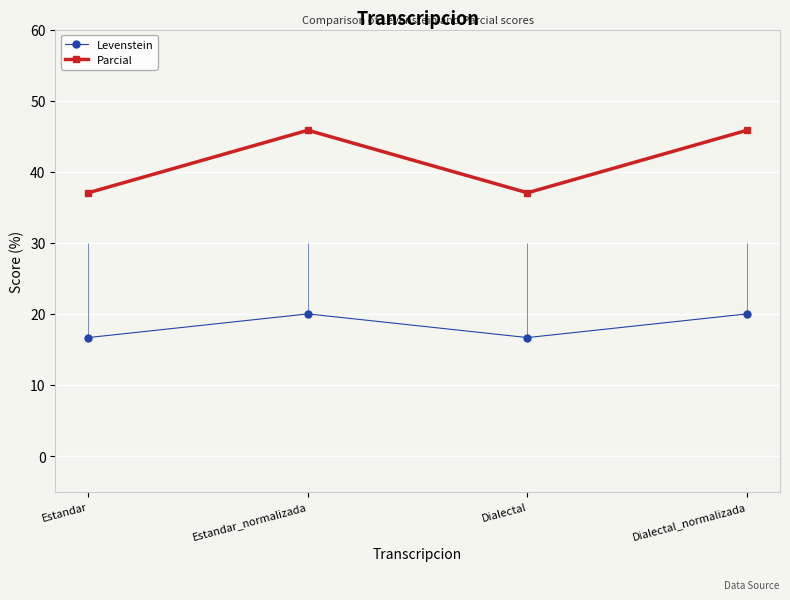

True or false: Parcial and Levenstein intersect in this chart.

False